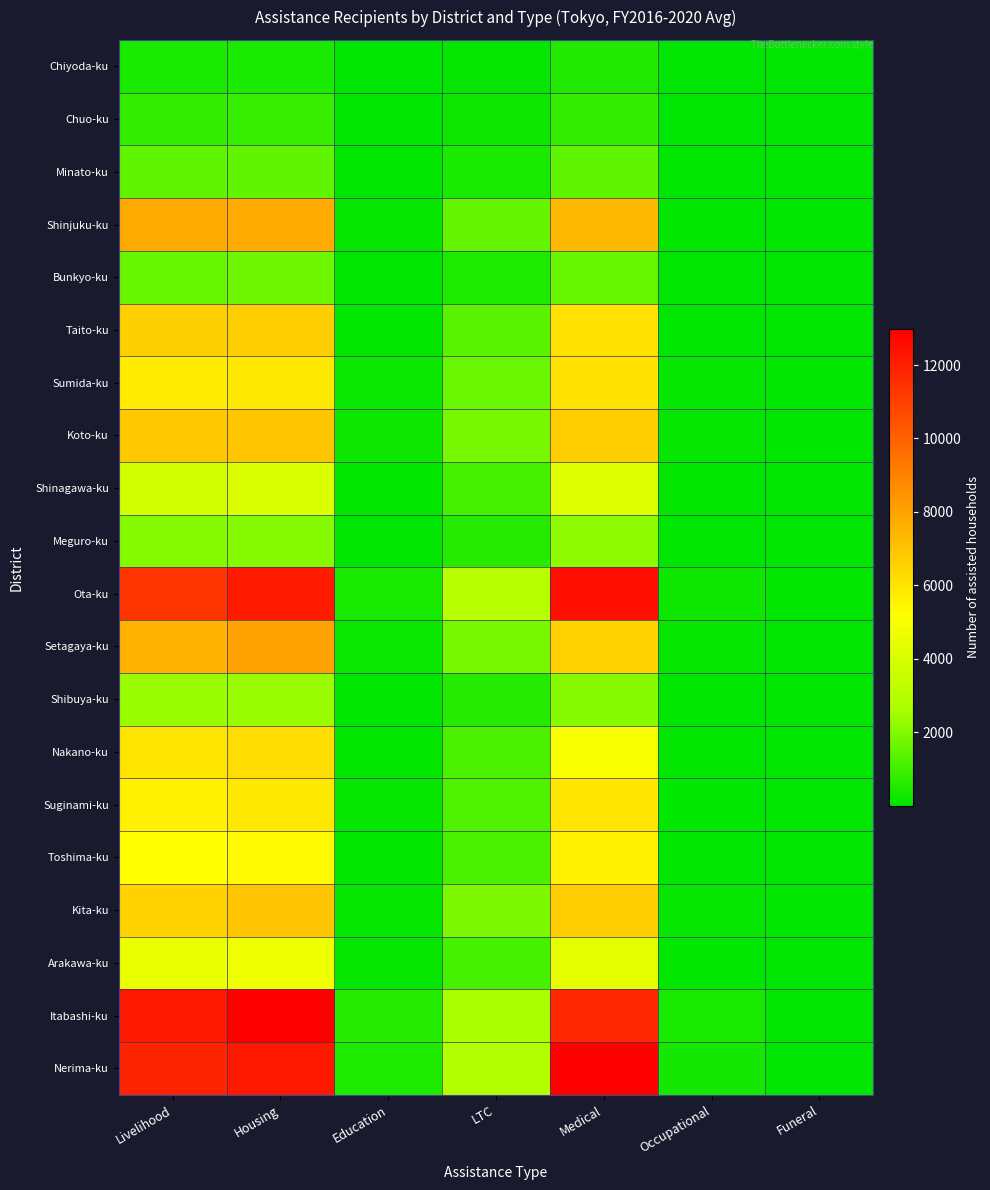

Reading left to right, list all the values displayed in this chart.

Chiyoda-ku: Livelihood=453	Housing=447	Education=5	LTC=121	Medical=513	Occupational=3	Funeral=2
Chuo-ku: Livelihood=837	Housing=871	Education=19	LTC=219	Medical=851	Occupational=12	Funeral=4
Minato-ku: Livelihood=1490	Housing=1495	Education=38	LTC=456	Medical=1480	Occupational=29	Funeral=3
Shinjuku-ku: Livelihood=7785	Housing=7729	Education=151	LTC=1523	Medical=7308	Occupational=67	Funeral=32
Bunkyo-ku: Livelihood=1618	Housing=1690	Education=19	LTC=495	Medical=1583	Occupational=11	Funeral=6
Taito-ku: Livelihood=6597	Housing=6664	Education=72	LTC=1388	Medical=6114	Occupational=41	Funeral=33
Sumida-ku: Livelihood=5768	Housing=5865	Education=201	LTC=1650	Medical=6035	Occupational=119	Funeral=29
Koto-ku: Livelihood=6812	Housing=6940	Education=232	LTC=1828	Medical=6740	Occupational=153	Funeral=31
Shinagawa-ku: Livelihood=3817	Housing=4077	Education=85	LTC=1092	Medical=4195	Occupational=57	Funeral=13
Meguro-ku: Livelihood=2043	Housing=2077	Education=35	LTC=568	Medical=2227	Occupational=18	Funeral=3
Ota-ku: Livelihood=11313	Housing=12140	Education=407	LTC=3009	Medical=12474	Occupational=249	Funeral=54
Setagaya-ku: Livelihood=7526	Housing=7982	Education=179	LTC=1859	Medical=6585	Occupational=112	Funeral=26
Shibuya-ku: Livelihood=2334	Housing=2365	Education=37	LTC=577	Medical=2109	Occupational=23	Funeral=4
Nakano-ku: Livelihood=6022	Housing=6205	Education=96	LTC=1205	Medical=5062	Occupational=65	Funeral=27
Suginami-ku: Livelihood=5625	Housing=5859	Education=104	LTC=1258	Medical=5944	Occupational=60	Funeral=6
Toshima-ku: Livelihood=5176	Housing=5364	Education=61	LTC=1170	Medical=5604	Occupational=38	Funeral=8
Kita-ku: Livelihood=6586	Housing=6955	Education=137	LTC=1940	Medical=6713	Occupational=119	Funeral=31
Arakawa-ku: Livelihood=4565	Housing=4674	Education=142	LTC=1116	Medical=4414	Occupational=93	Funeral=24
Itabashi-ku: Livelihood=12191	Housing=12978	Education=599	LTC=2674	Medical=11715	Occupational=364	Funeral=48
Nerima-ku: Livelihood=11858	Housing=12190	Education=506	LTC=2874	Medical=12944	Occupational=336	Funeral=25